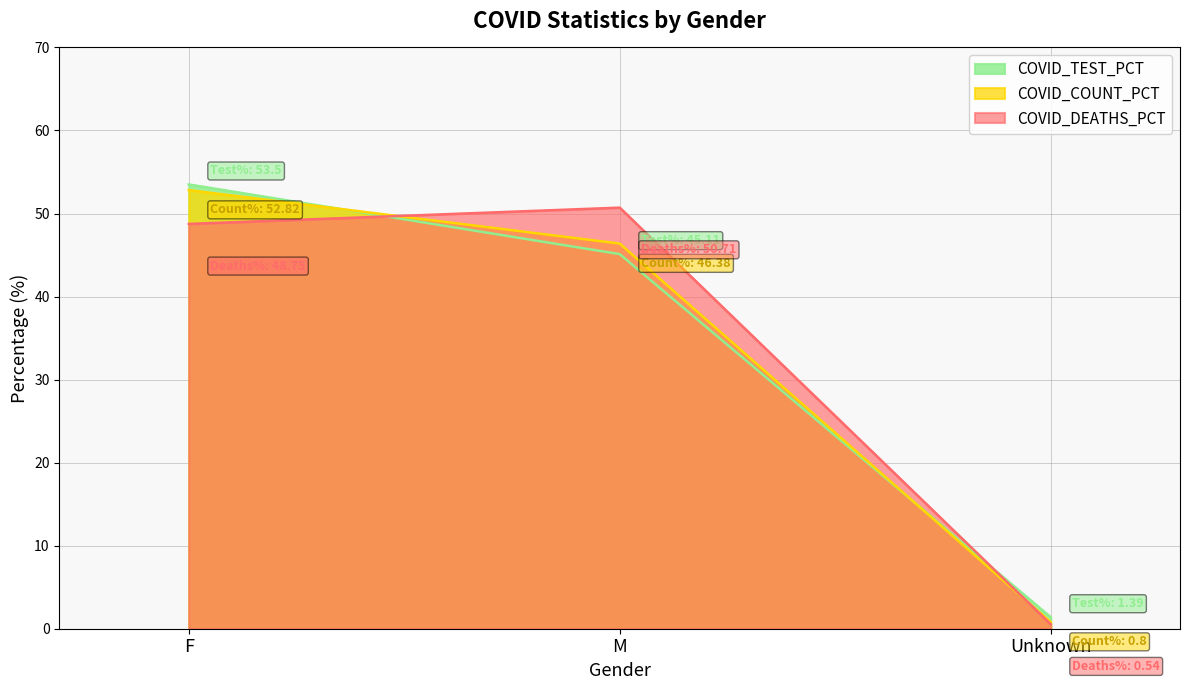

Does the chart display data point markers on the line(s)?

No